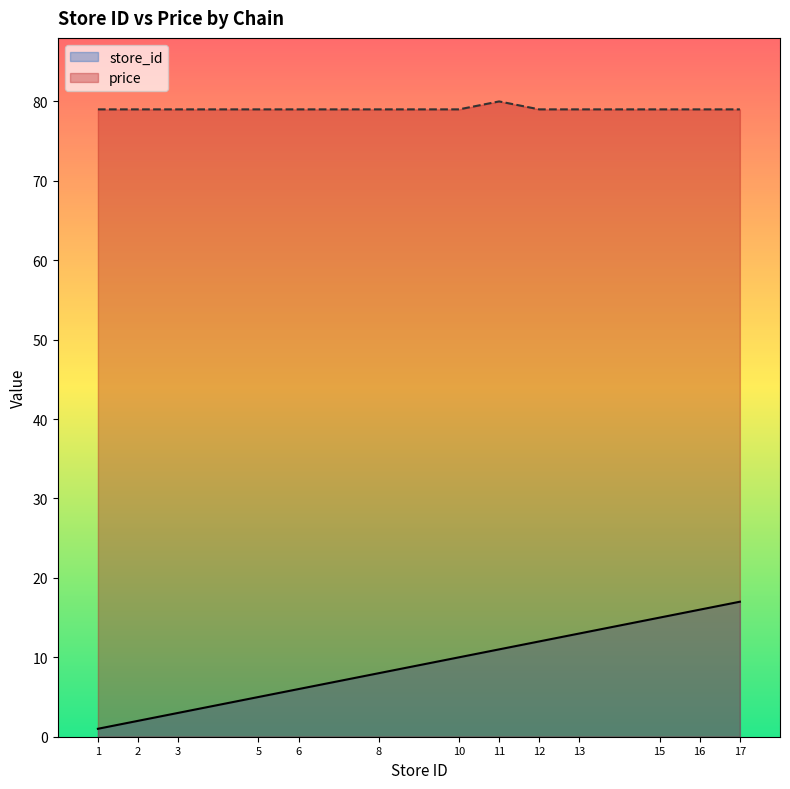

Which category has the highest value in the price series?

11